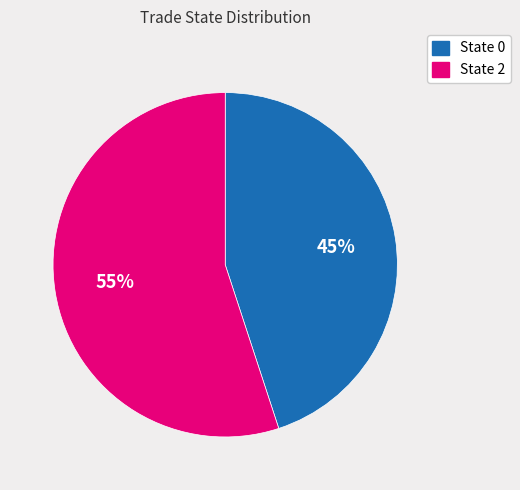

True or false: State 2 accounts for 55% of the total.

True